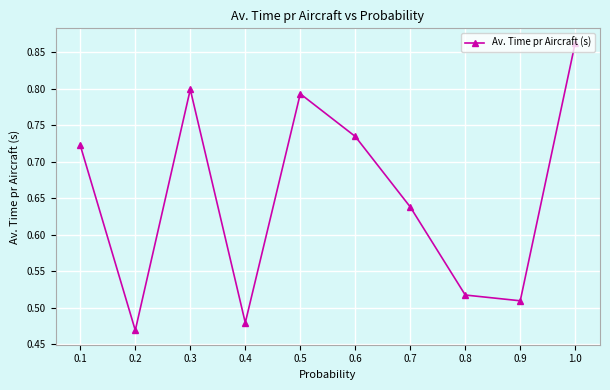

What is the sum of all values?

6.5